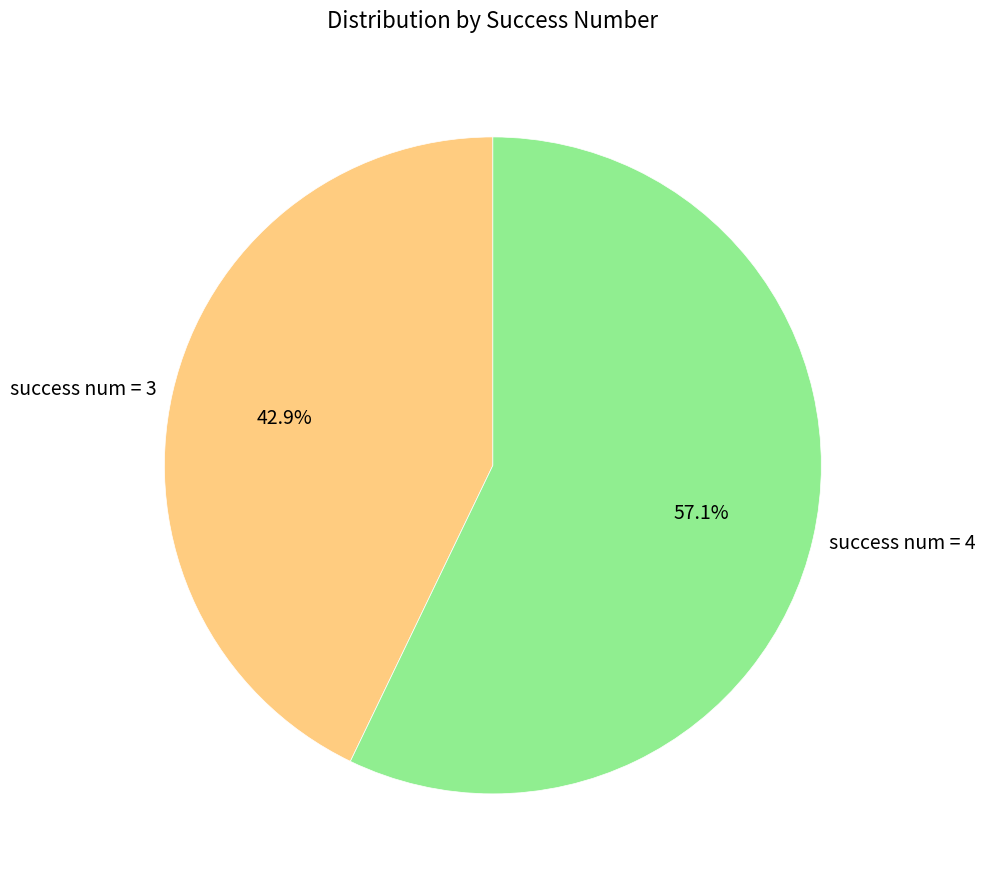

Is there any slice that represents more than half of the pie?

Yes